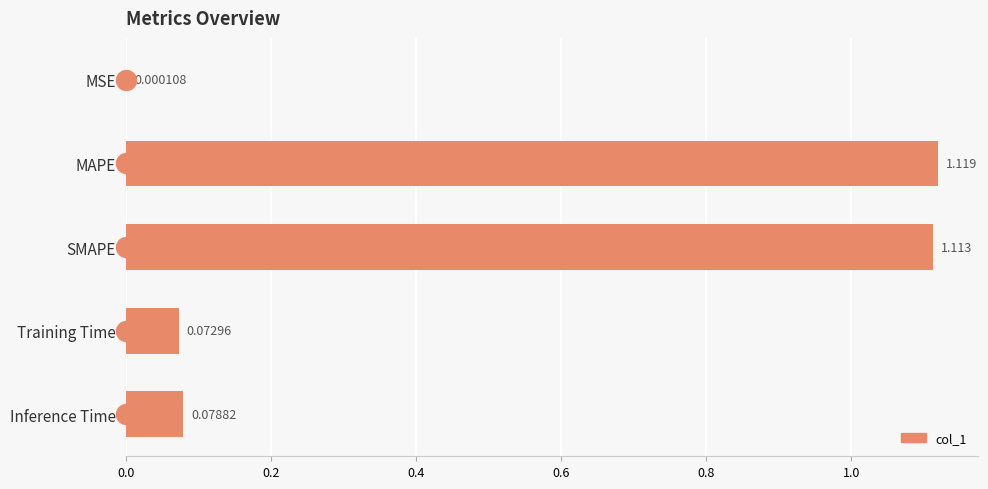

At which category does the chart reach its peak across all series?

MAPE